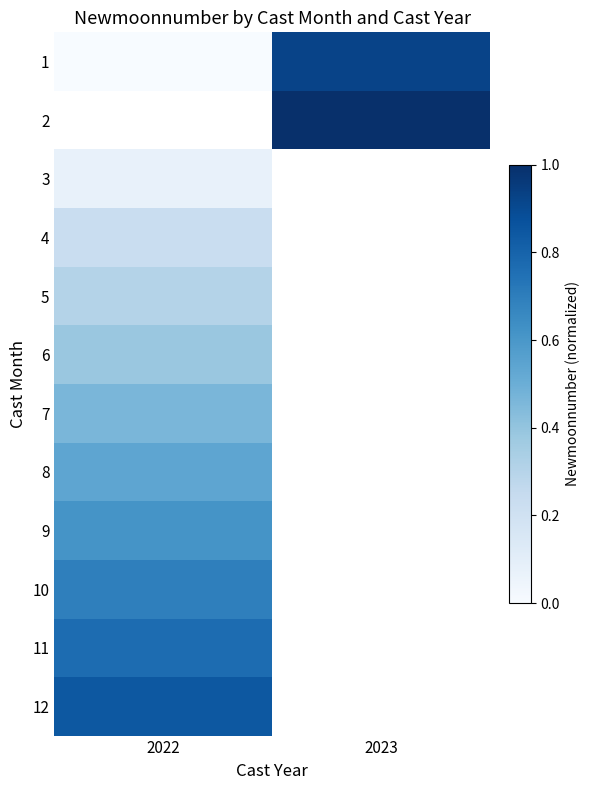

What is the spread (max minus min) of values at 2022?

0.8